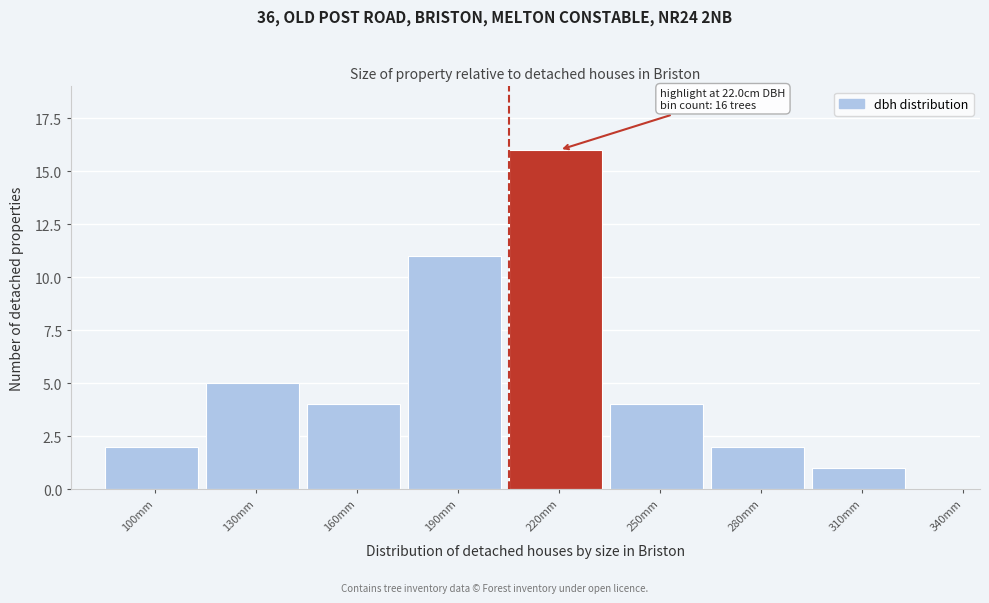

Reading left to right, extract all data points from this chart.

100mm=2	130mm=5	160mm=4	190mm=11	220mm=16	250mm=4	280mm=2	310mm=1	340mm=0